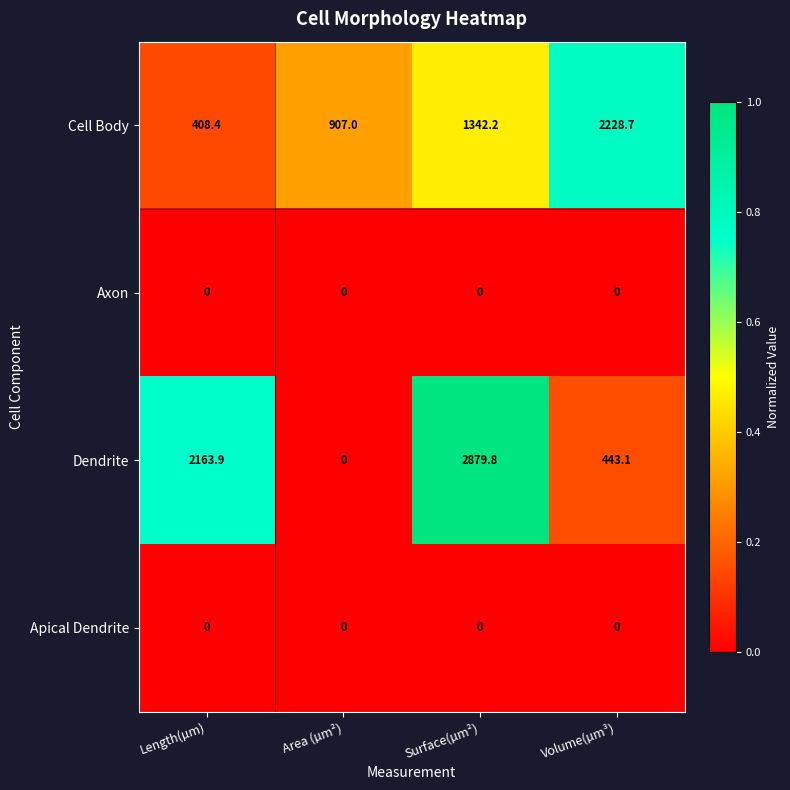

What value does the Cell Body series have at Length(µm)?

408.4